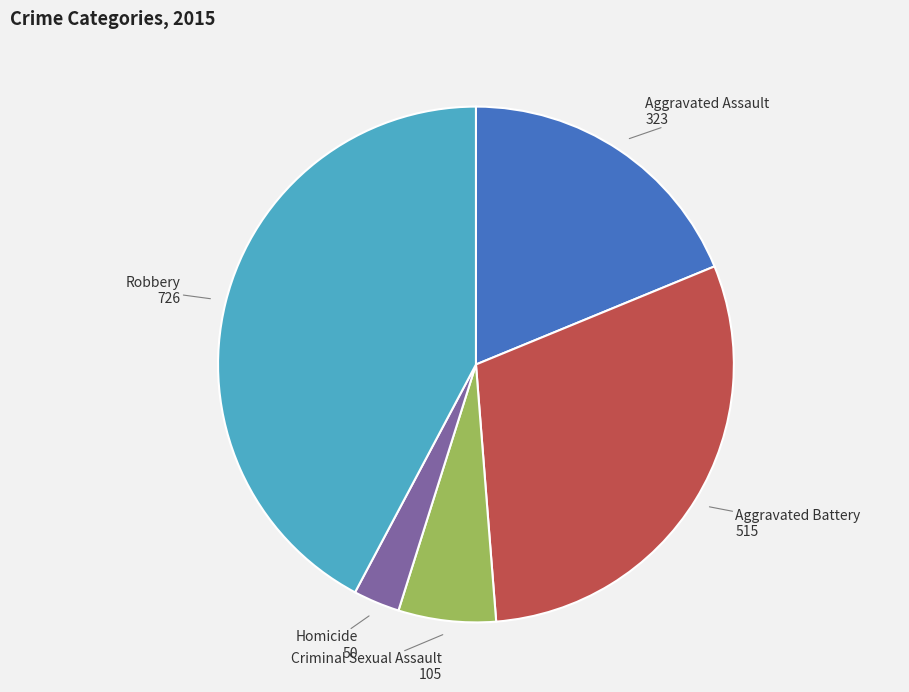

Is it true that Criminal Sexual Assault is 6% of the pie?

True